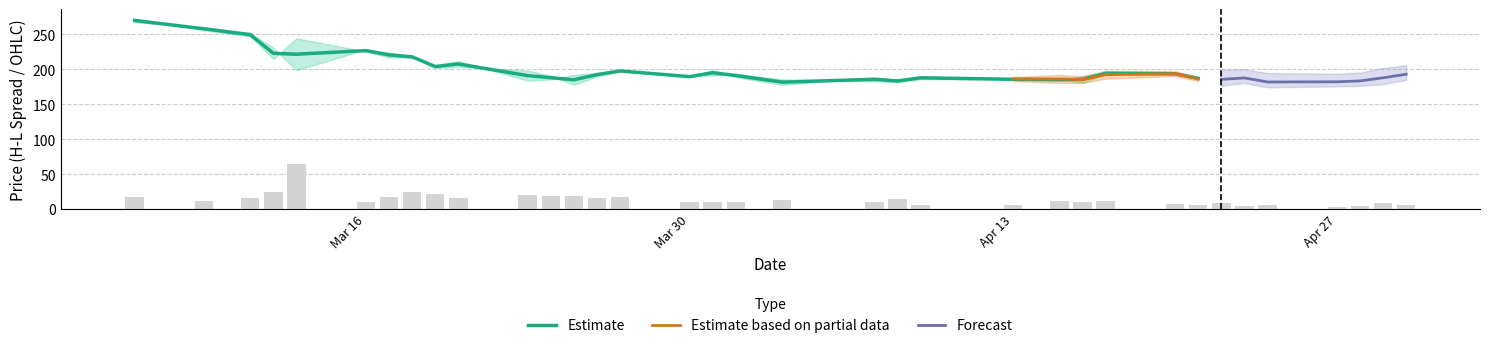

At which label is Close closest to 223?

2020-03-16